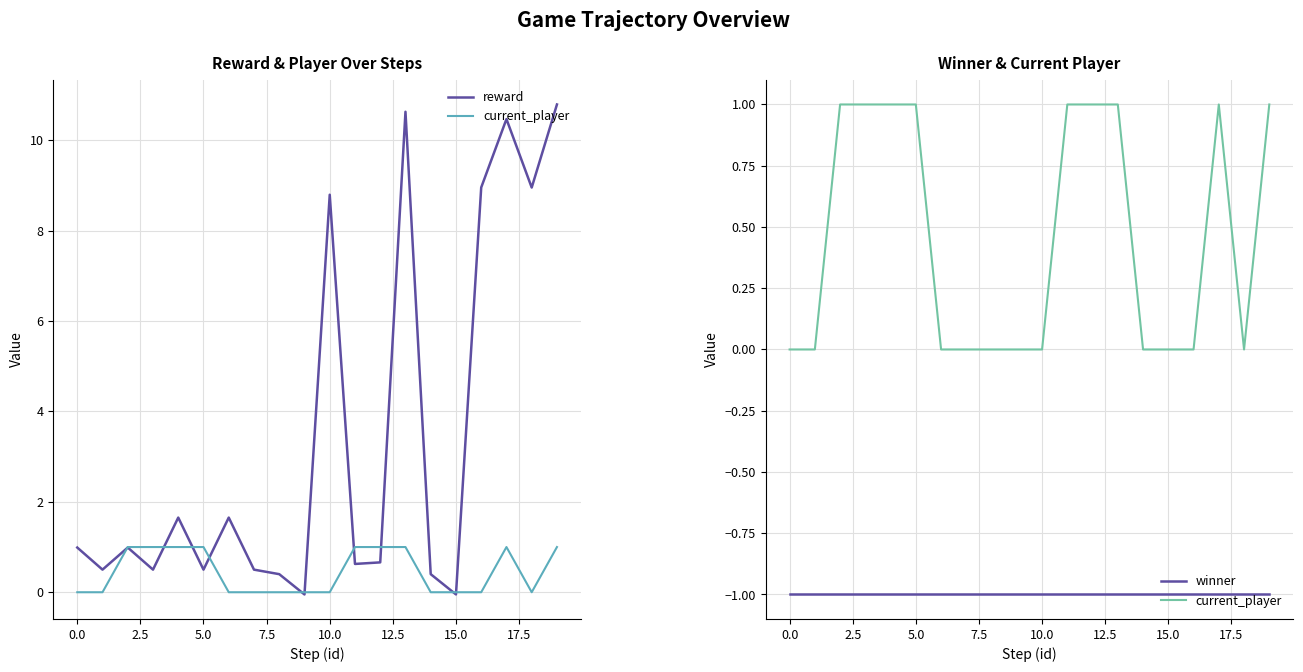

How many lines are shown in the chart?

3